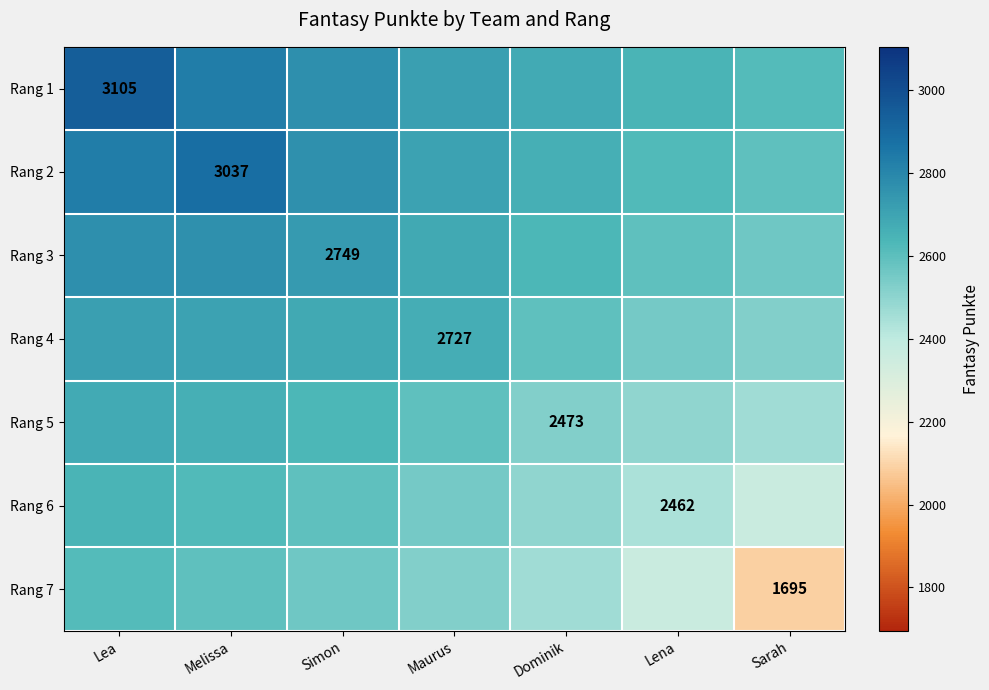

The value of Rang 4 at Lea is 4801.5. True or false?

False